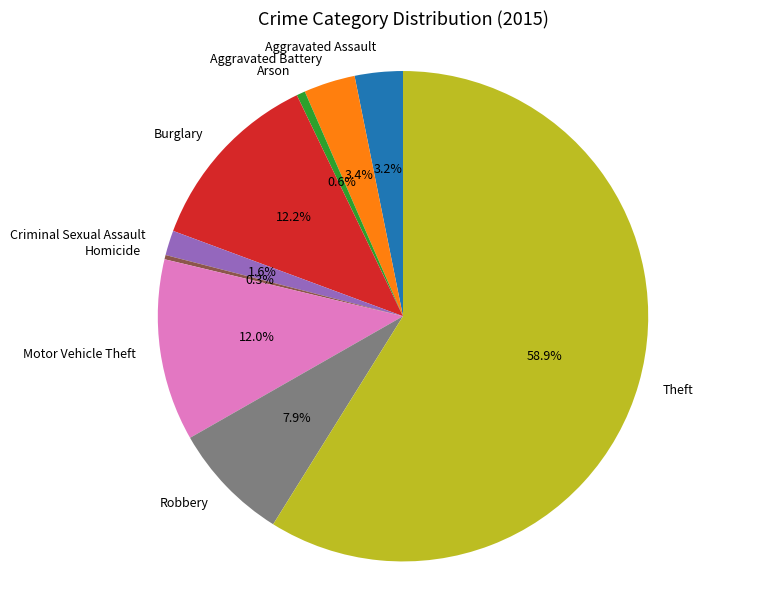

What percentage is the Theft slice, to the nearest percent?

59%